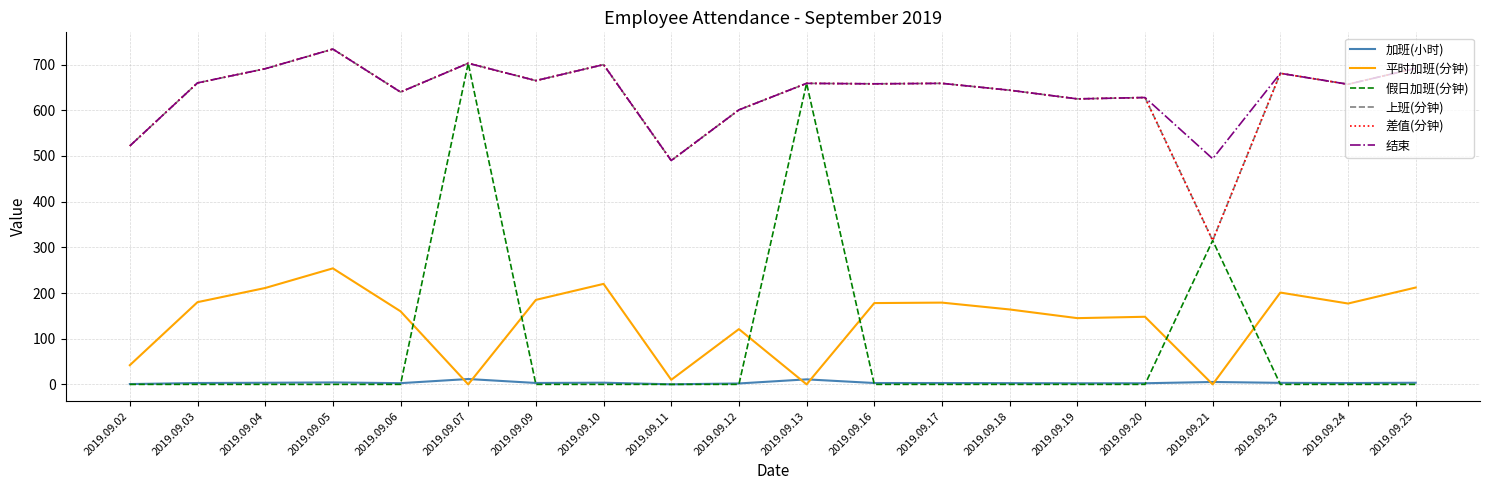

Is this an area chart (filled region under the line)?

No